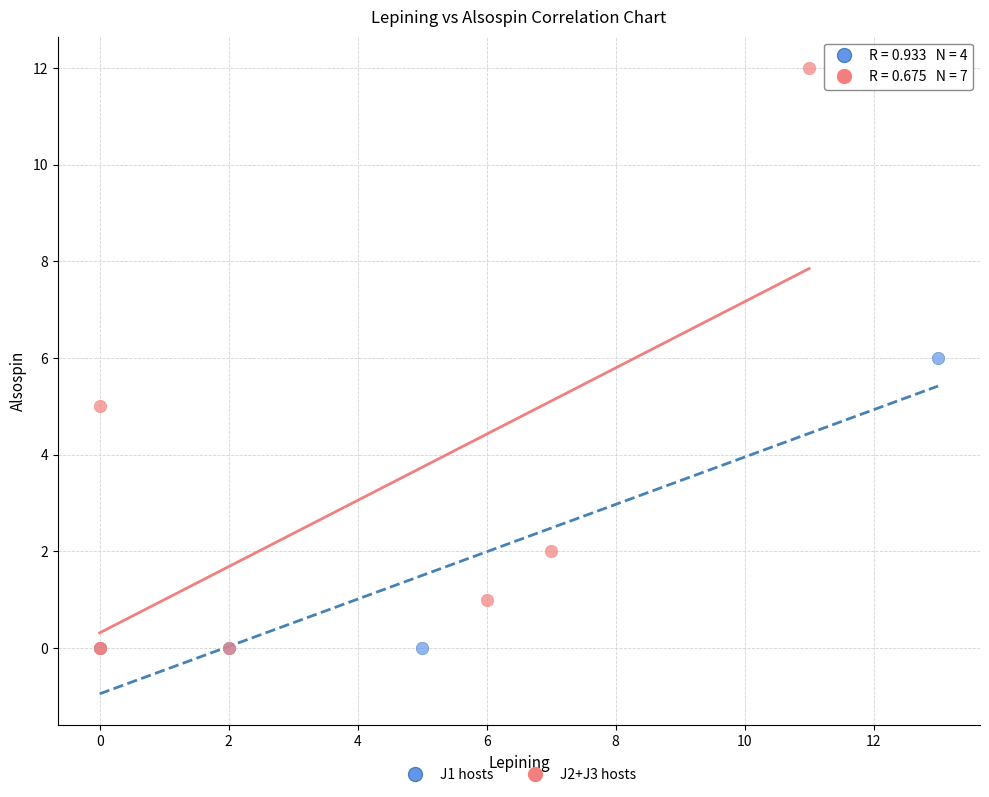

Which series has the largest Y range (max minus min)?

J2+J3 hosts